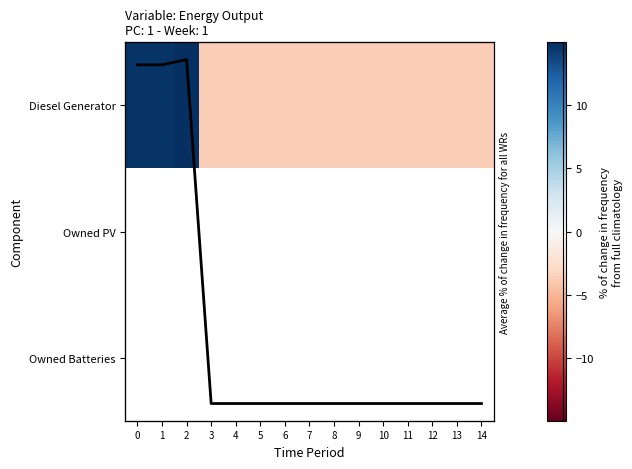

At which label does Diesel Generator reach its minimum?

3